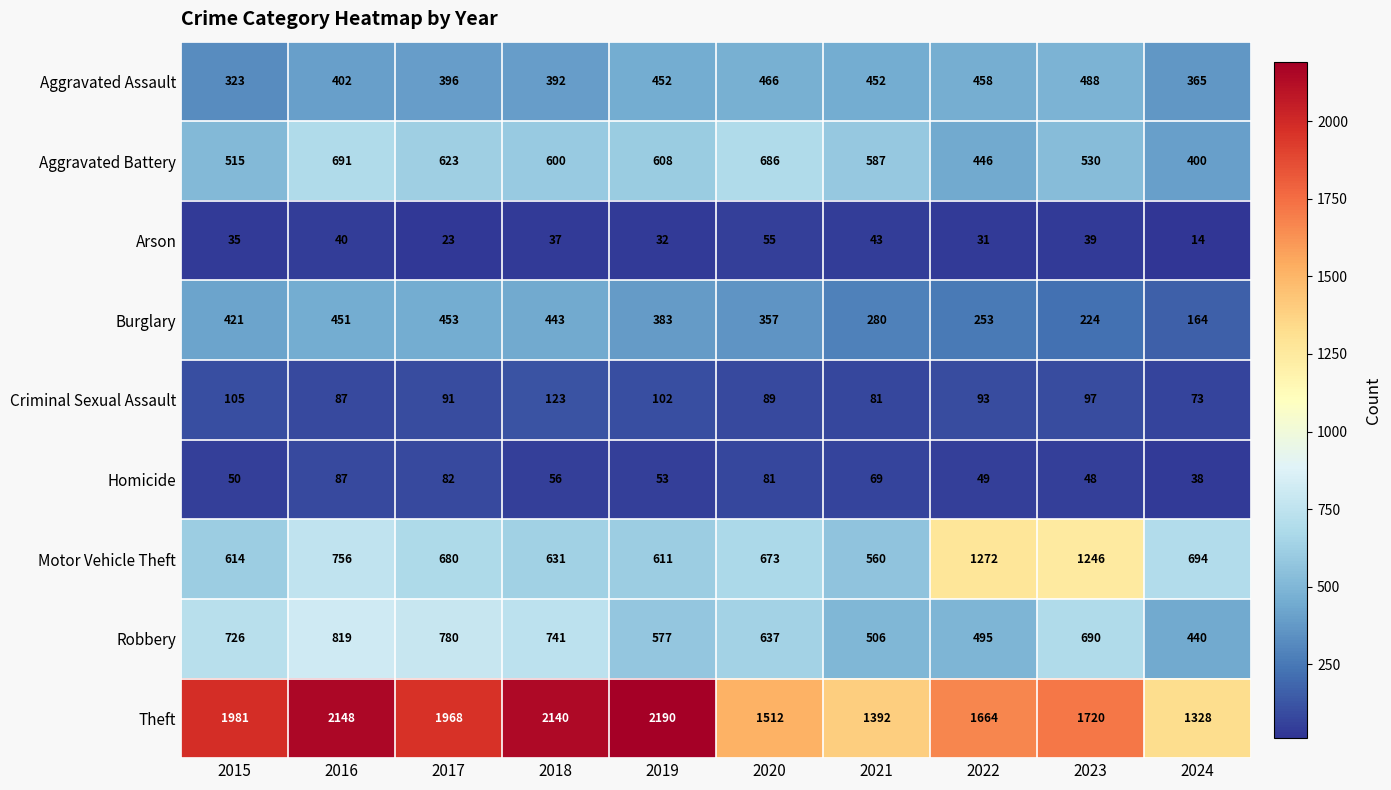

Which category has the lowest value across all series?

2024